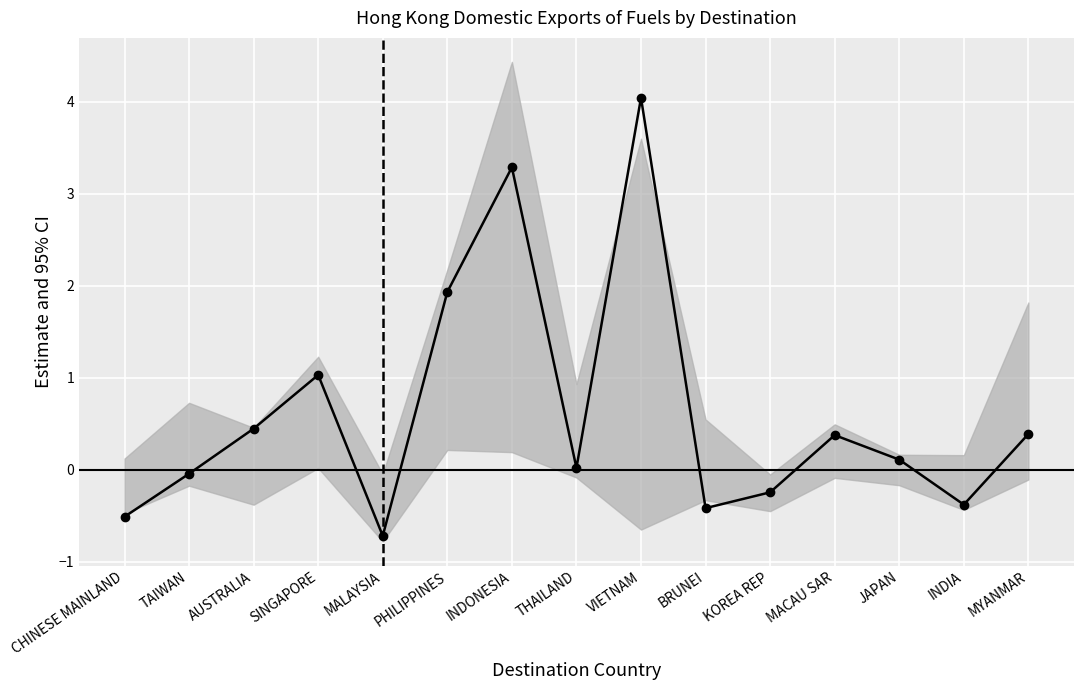

Between BRUNEI and MACAU SAR, which is larger?

MACAU SAR